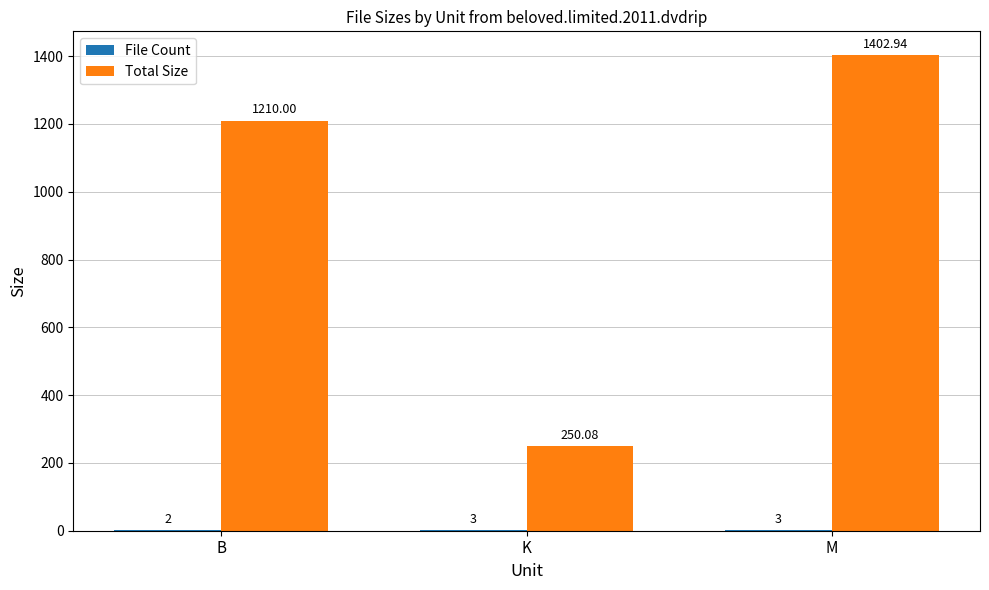

Count the number of categories in the chart.

3